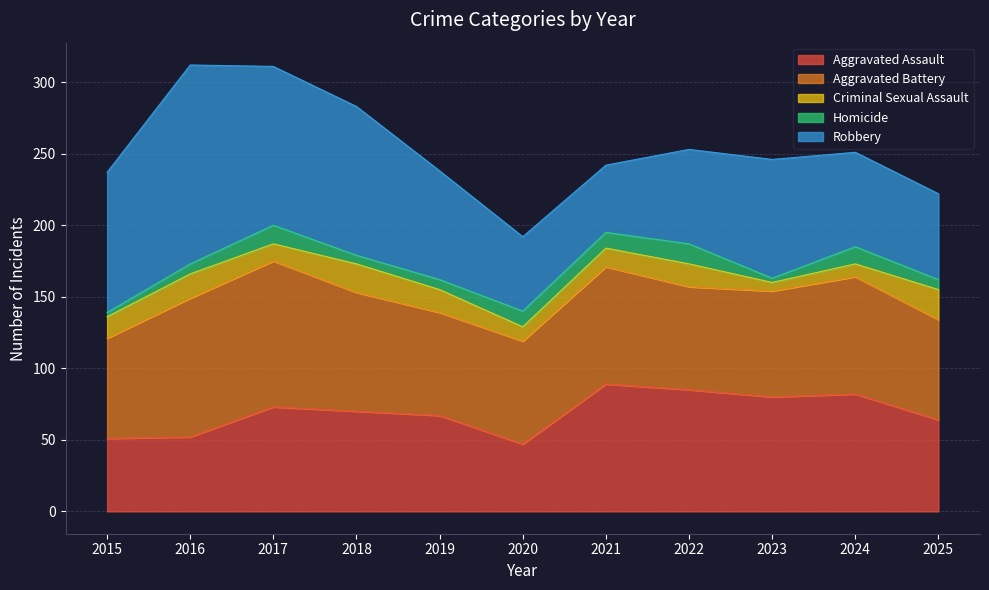

Which series has the widest spread of values?

Robbery